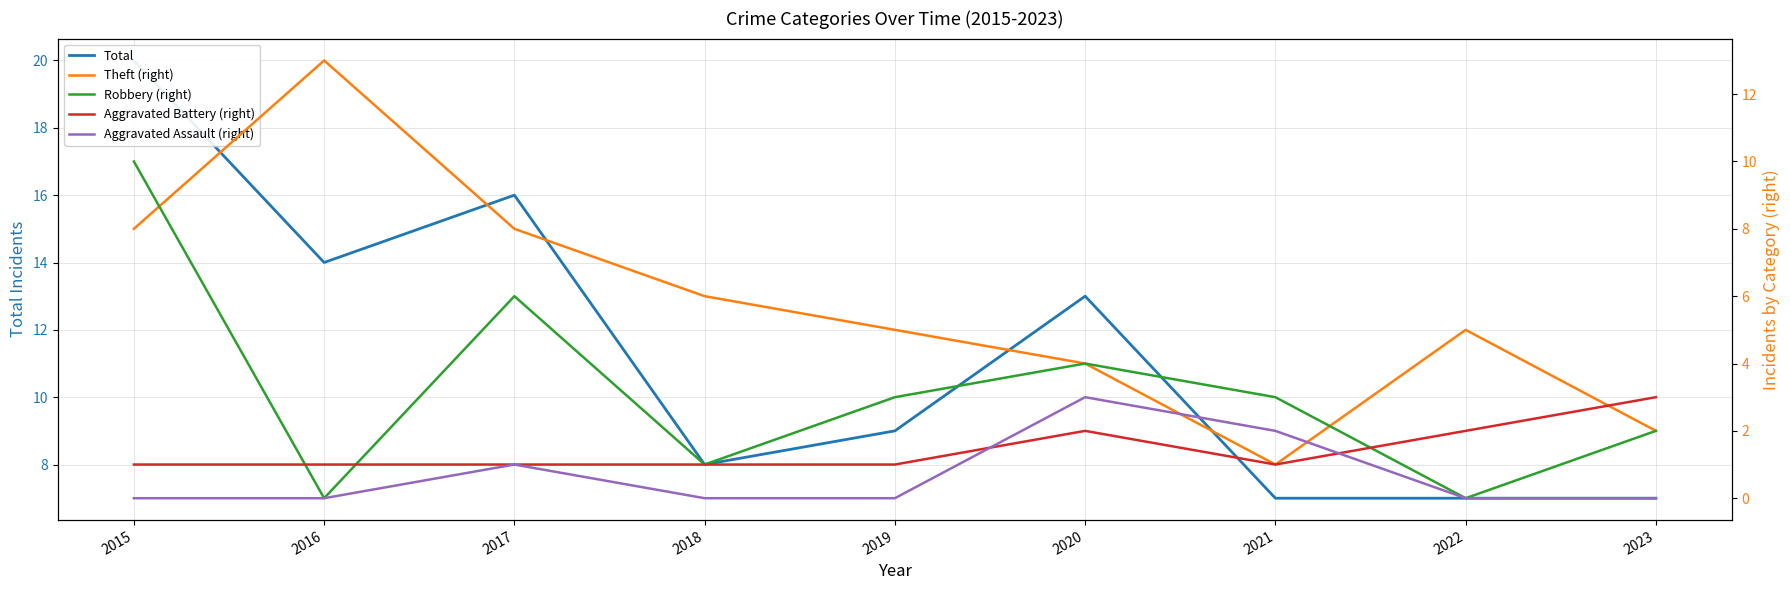

What are all the series names shown in the legend?

Total, Theft (right), Robbery (right), Aggravated Battery (right), Aggravated Assault (right)